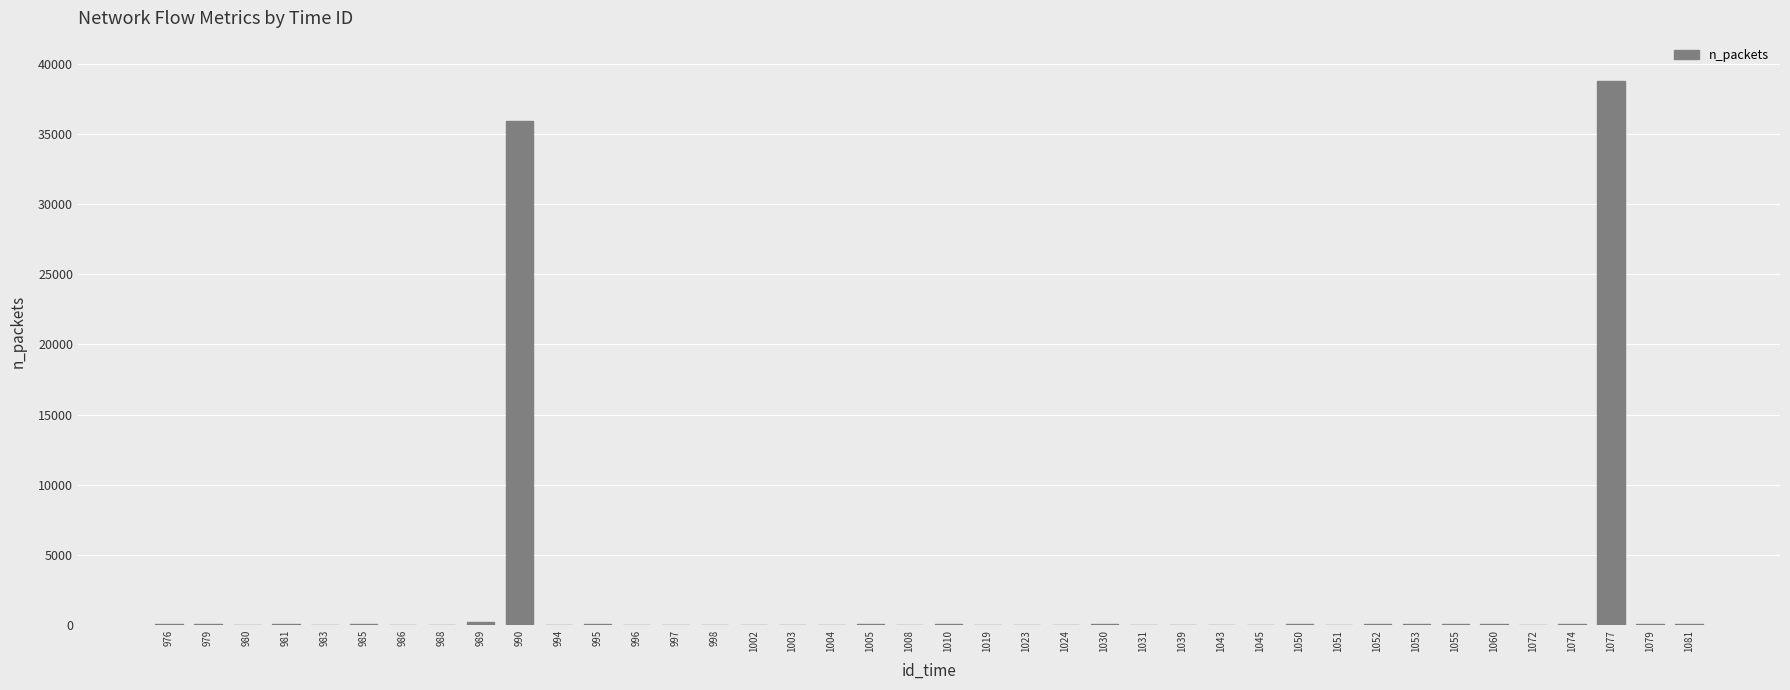

What is the ratio of the value at 995 to the value at 1019?

2.2